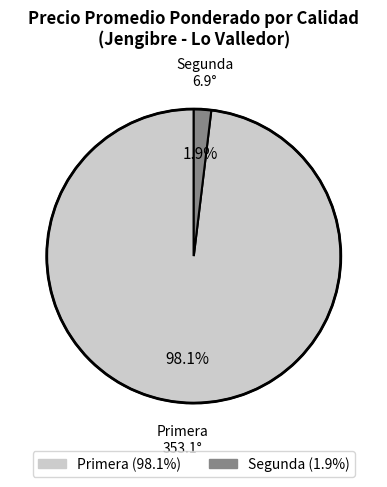

Is there any slice that represents more than half of the pie?

Yes